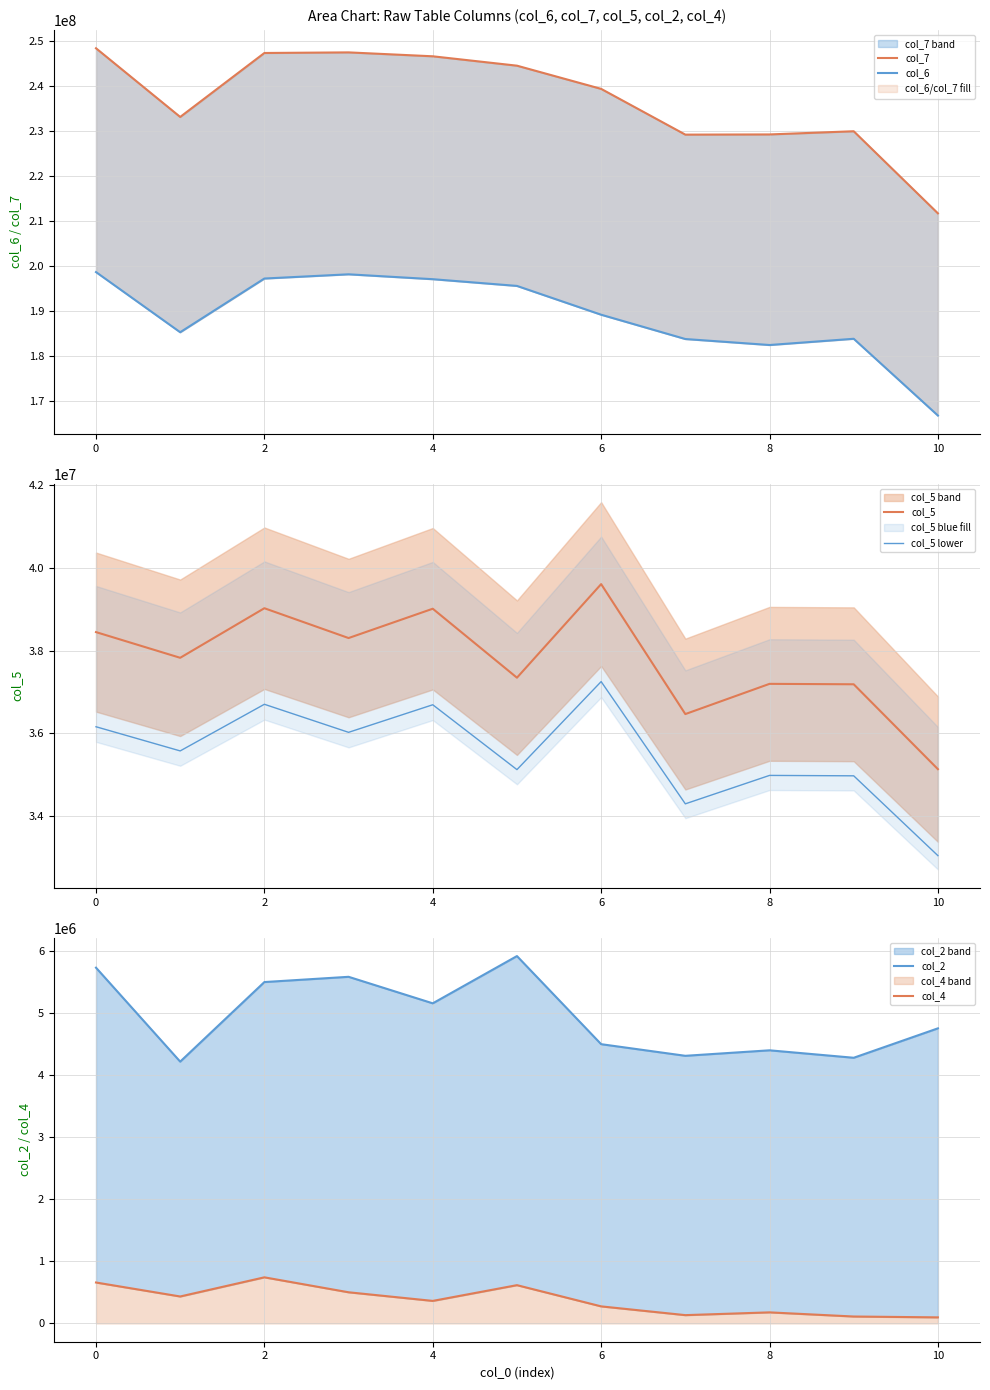

True or false: col_5 lower and col_2 intersect in this chart.

False